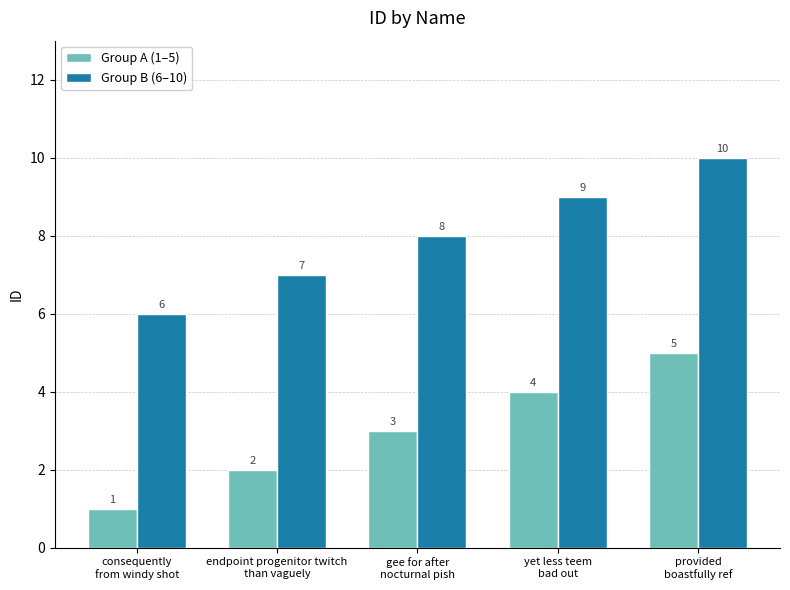

What is the highest value of the Group B (6–10) series?

10